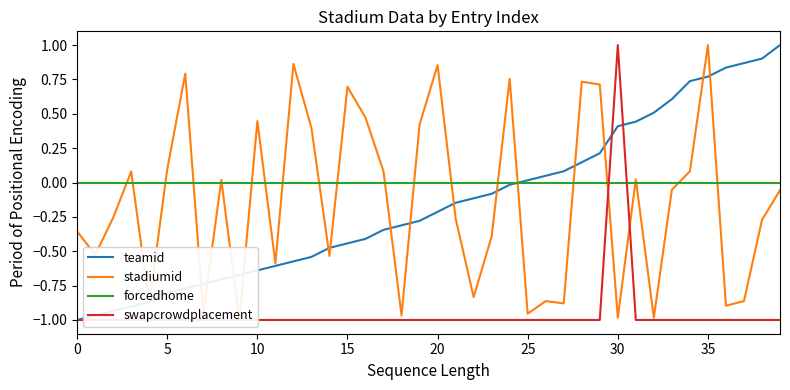

True or false: swapcrowdplacement and teamid cross at least once.

True